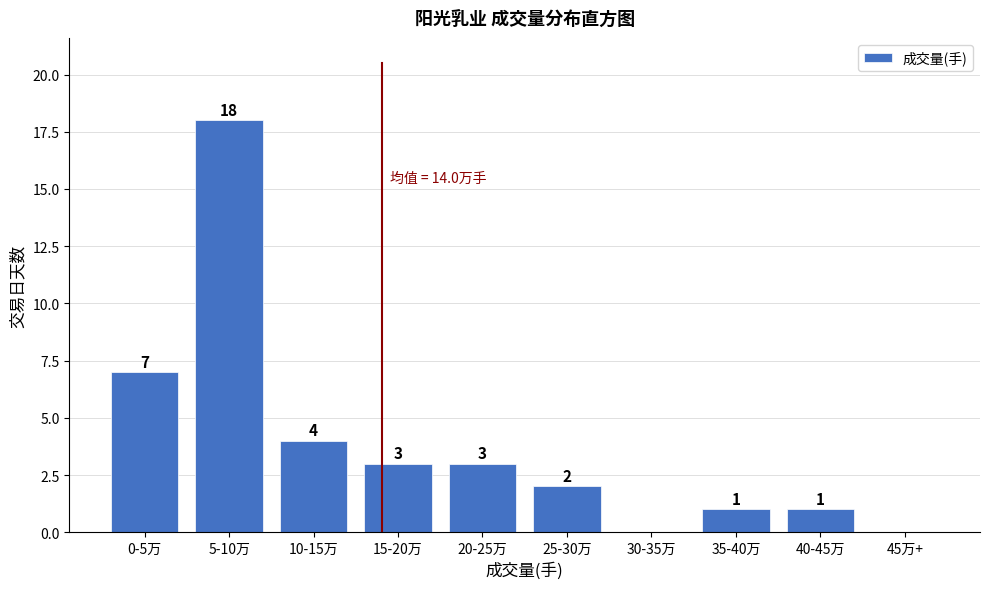

Reading right to left, what are all the values shown in this chart?

45万+=0	40-45万=1	35-40万=1	30-35万=0	25-30万=2	20-25万=3	15-20万=3	10-15万=4	5-10万=18	0-5万=7